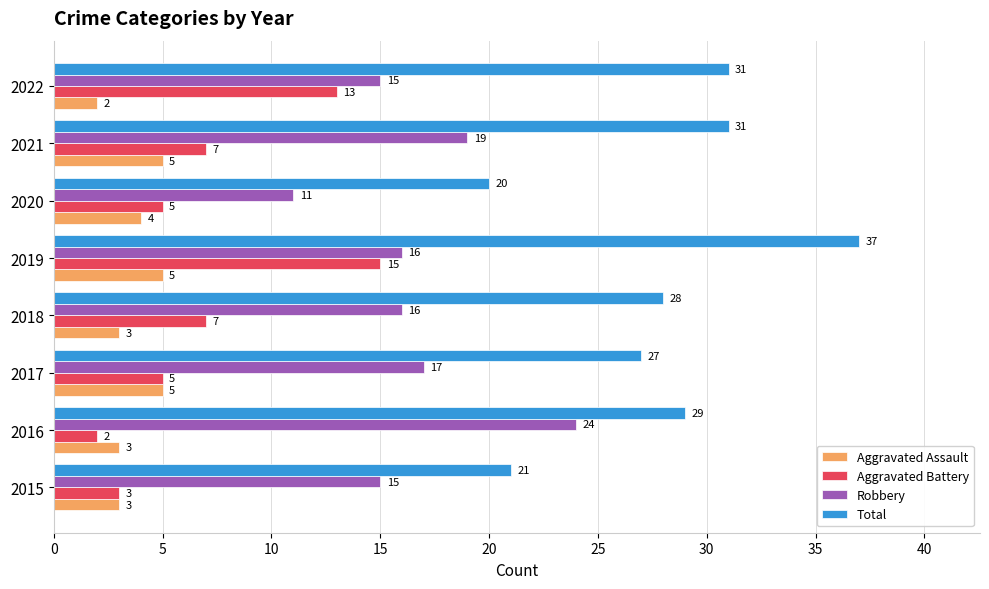

The value of Robbery at 2019 is 16. True or false?

True